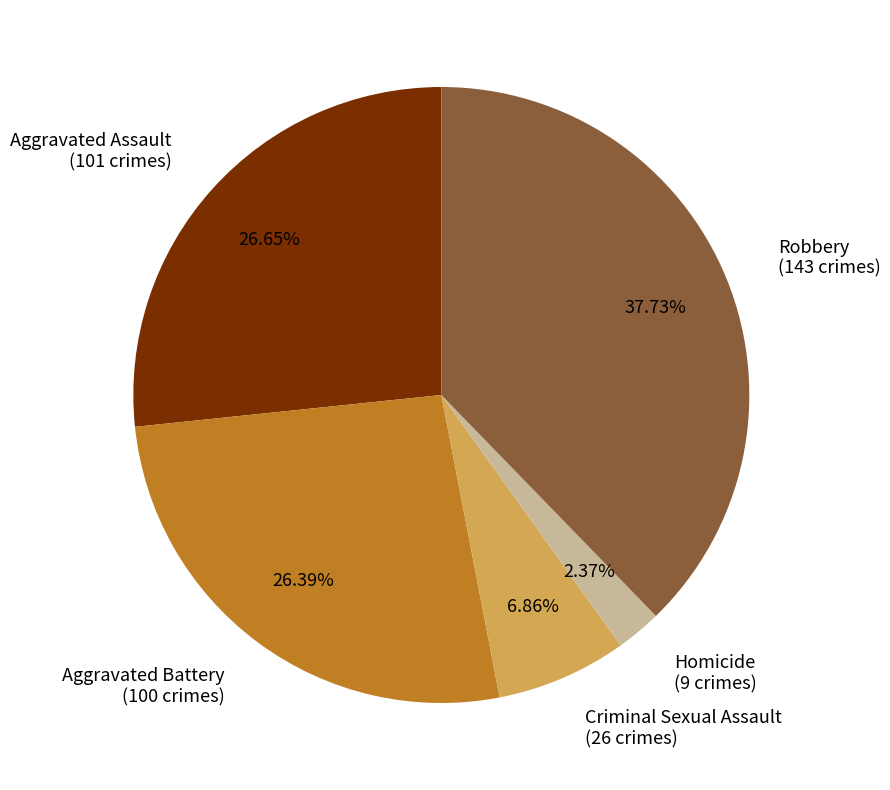

What is the largest slice in the pie chart?

Robbery